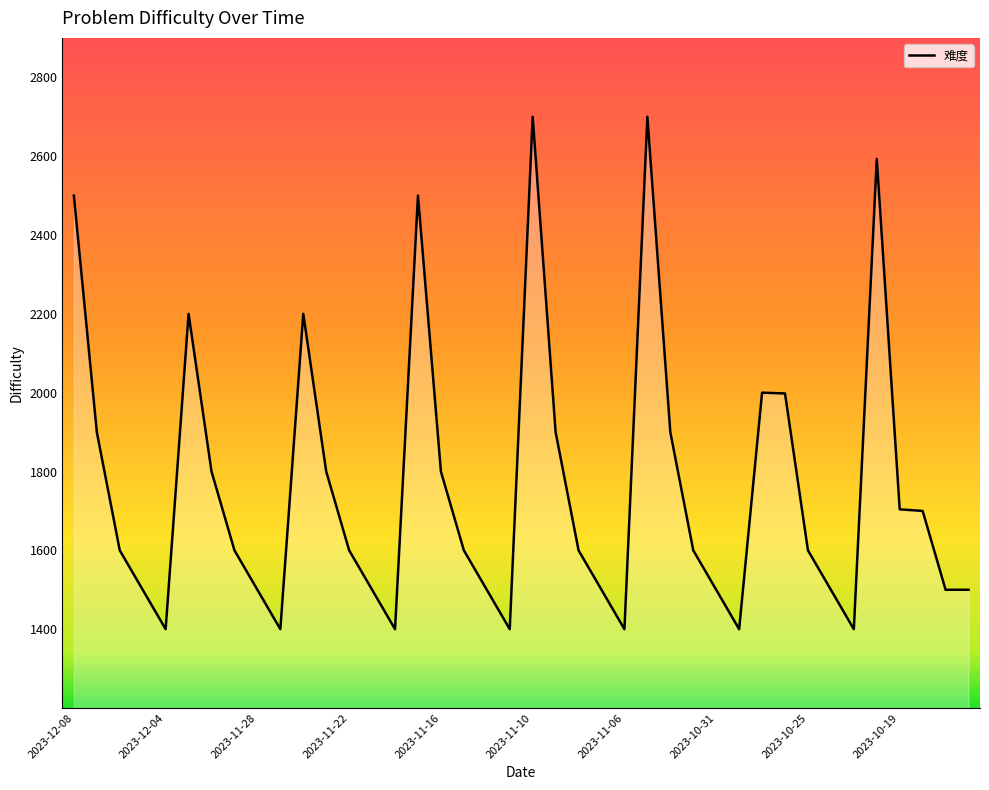

What is the minimum value shown in the chart?

1400